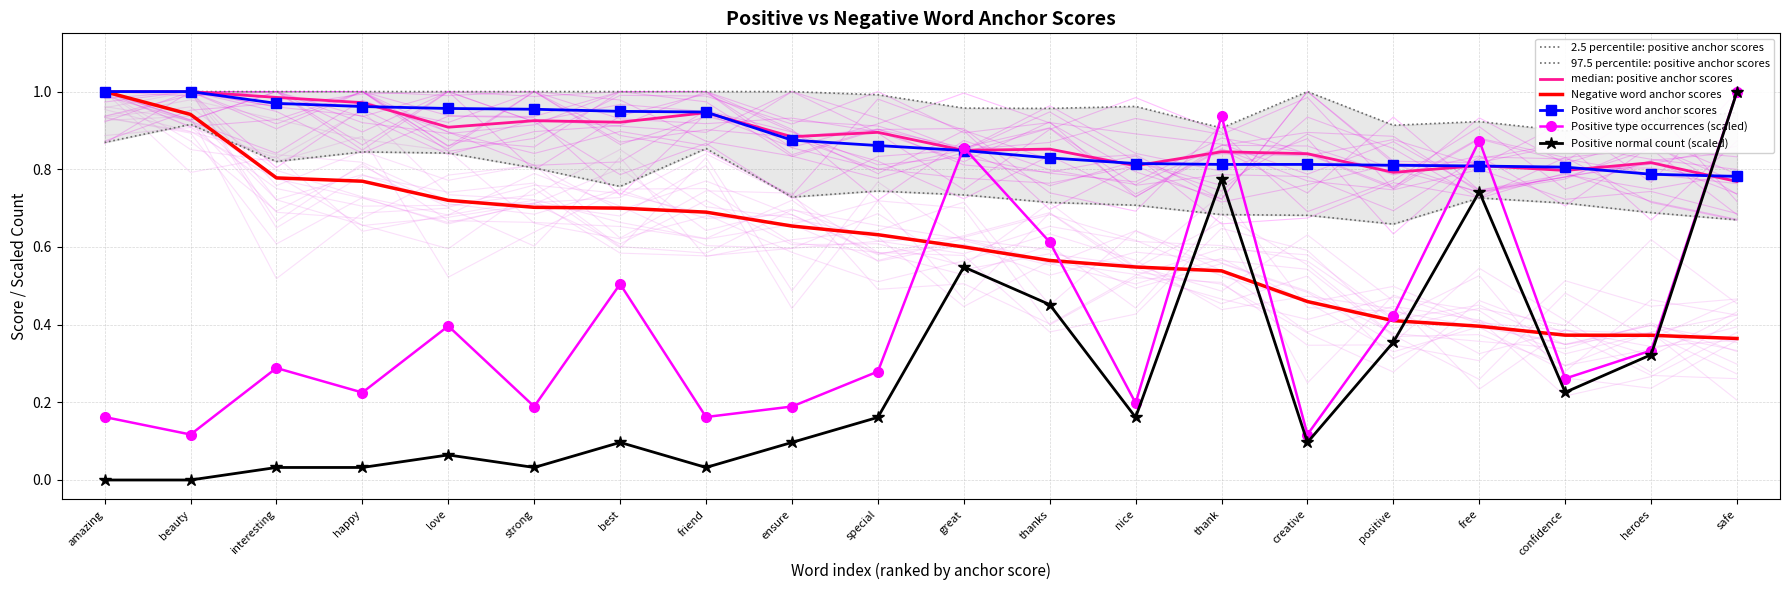

Where do type occurences and anchor score first cross each other?

special and great